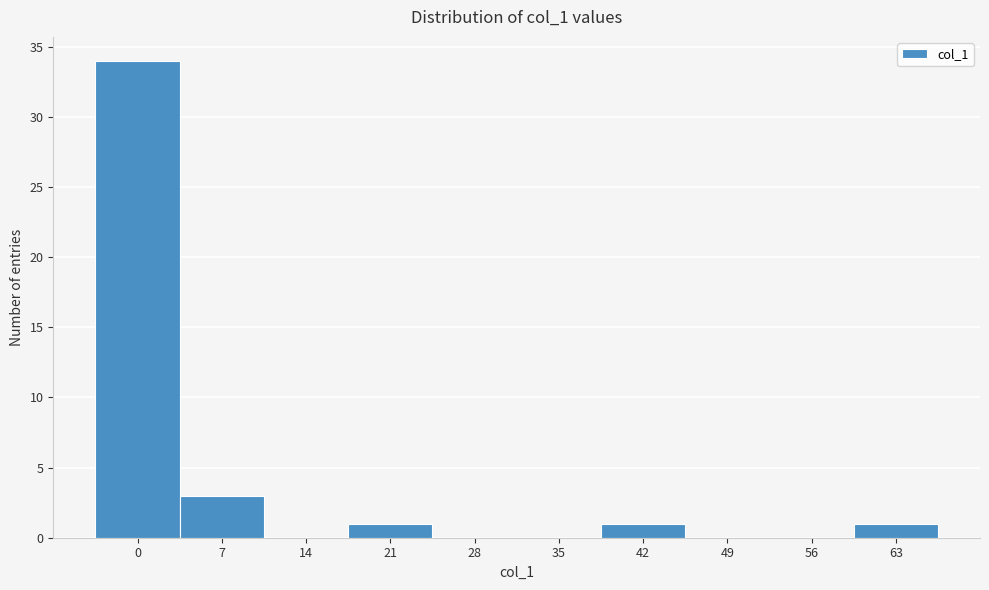

Reading left to right, transcribe all the data shown in this chart.

0=34	7=3	14=0	21=1	28=0	35=0	42=1	49=0	56=0	63=1